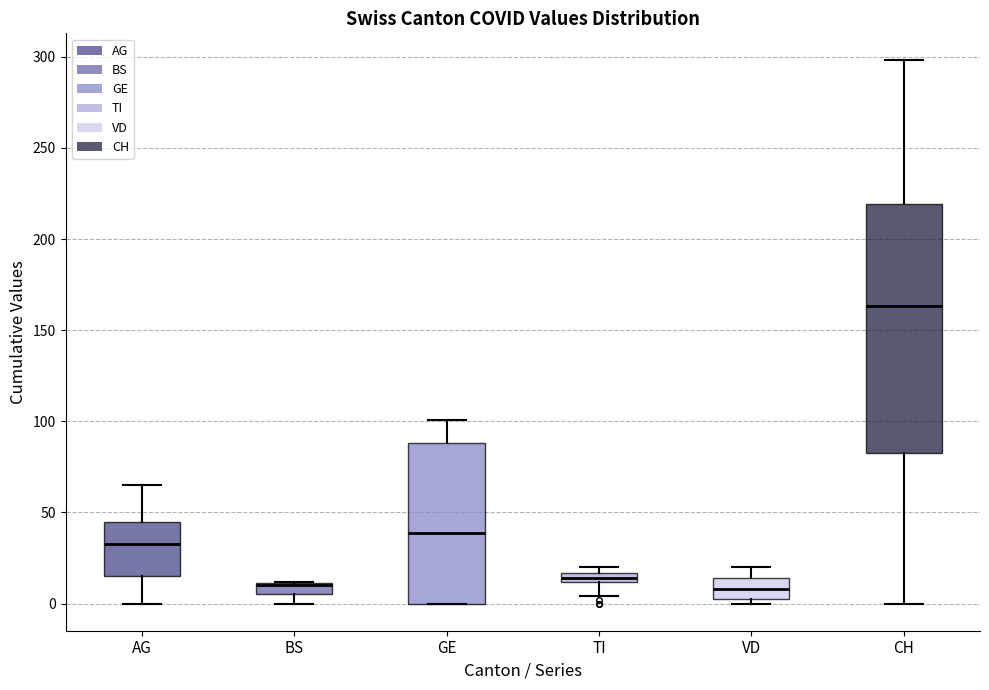

Comparing the boxes themselves (not the whiskers), which one is the tallest?

CH